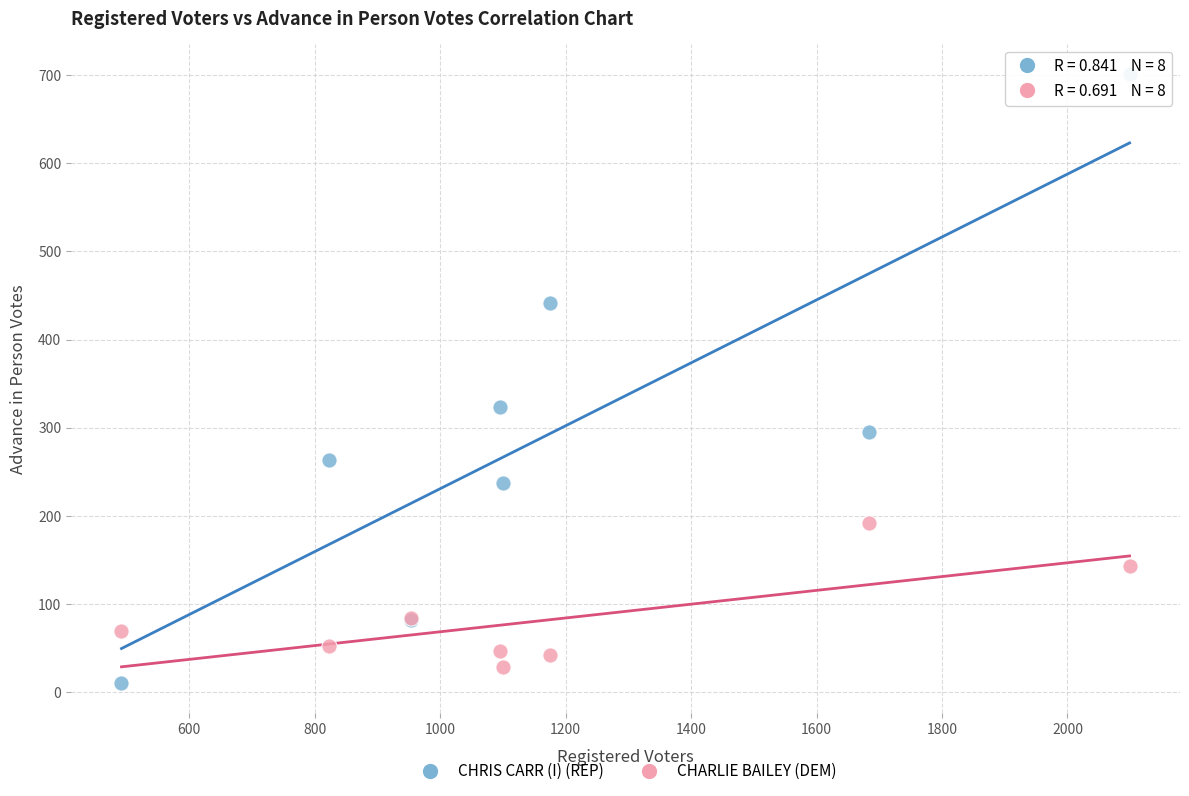

Which series has the largest Y range (max minus min)?

CHRIS CARR (I) (REP)